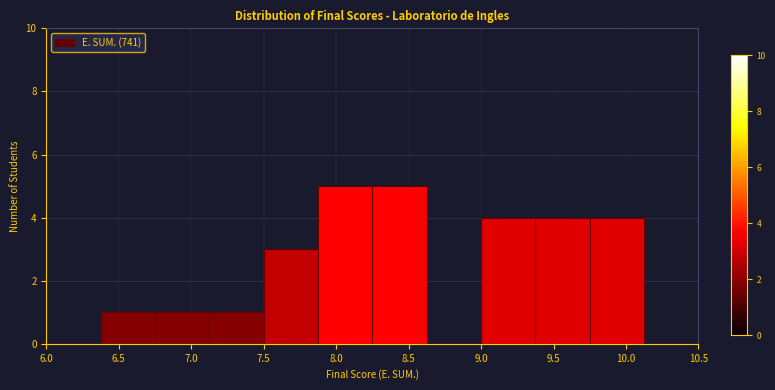

Reading left to right, transcribe this chart: for each bar, give the range it covers on the x-axis and its height. Neither the bar edges nor the heights are printed on the chart, so give them approximately, as read against the axes.

6.000 to 6.375: 0
6.375 to 6.750: 1
6.750 to 7.125: 1
7.125 to 7.500: 1
7.500 to 7.875: 3
7.875 to 8.250: 5
8.250 to 8.625: 5
8.625 to 9.000: 0
9.000 to 9.375: 4
9.375 to 9.750: 4
9.750 to 10.125: 4
10.125 to 10.500: 0